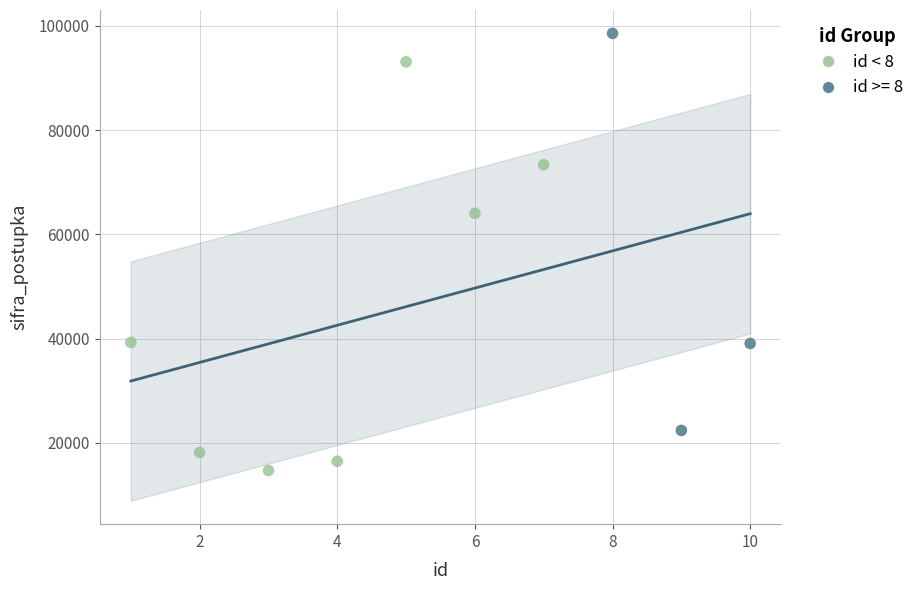

Which series contains the lowest Y value?

id < 8